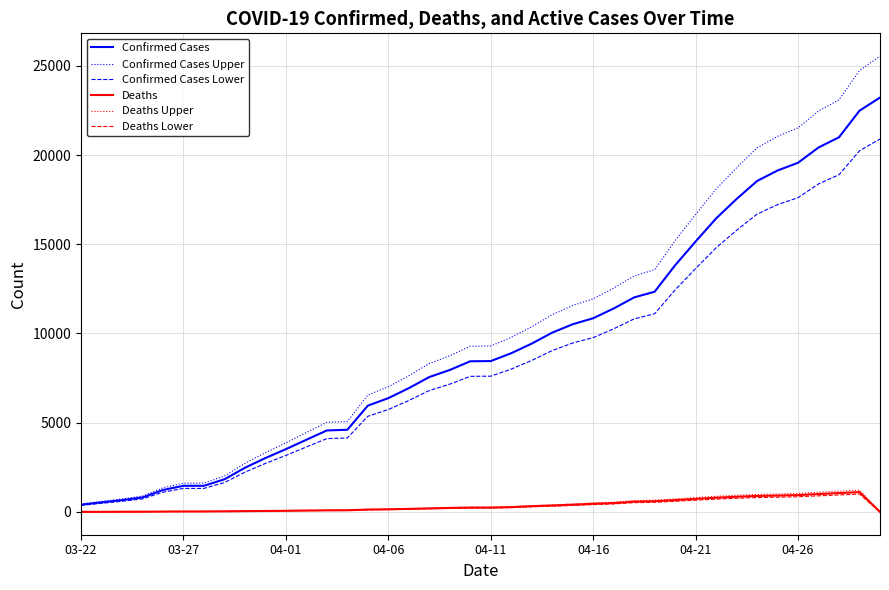

What is the sum of all Confirmed Cases values?

375146.0